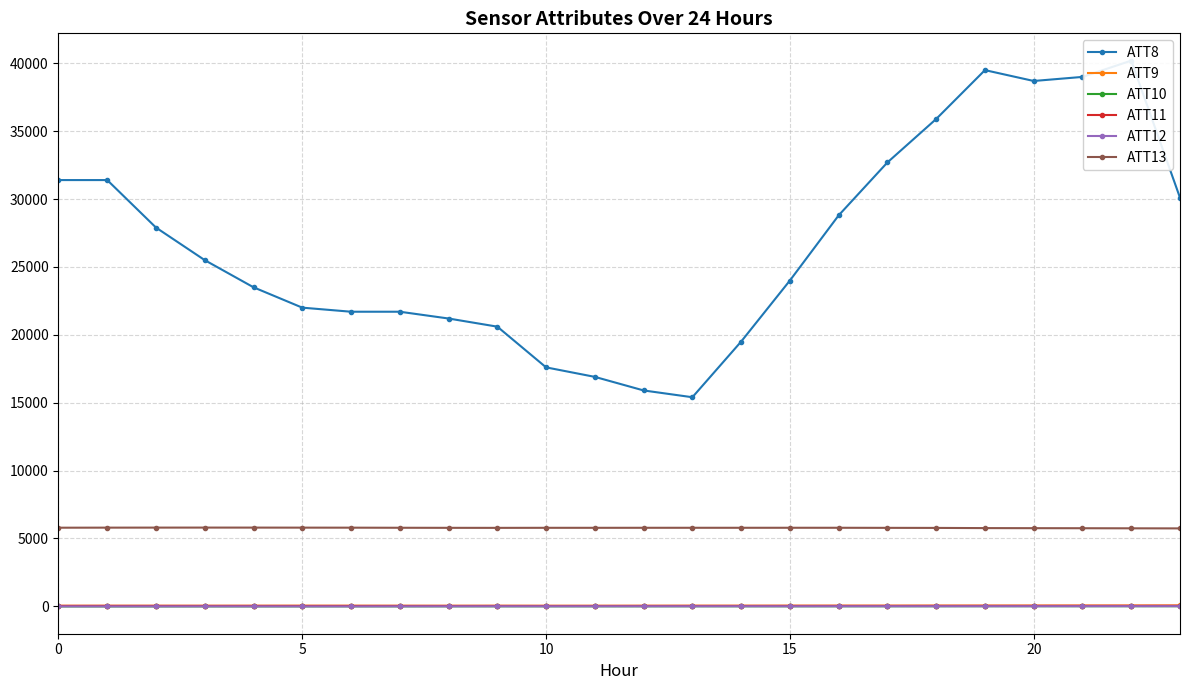

Reading left to right, list all the values displayed in this chart.

ATT8: 31400.0	31400.0	27900.0	25500.0	23500.0	22000.0	21700.0	21700.0	21200.0	20600.0	17600.0	16900.0	15900.0	15400.0	19500.0	24000.0	28800.0	32700.0	35900.0	39500.0	38700.0	39000.0	40200.0	30100.0
ATT9: 37.2	37.6	36.5	35.3	37.6	40.9	39.5	36.6	35.6	37.9	36.8	36.1	37.7	40.0	40.0	42.4	43.6	44.7	47.6	48.6	50.1	51.4	53.9	57.8
ATT10: -12.0	-12.5	-11.9	-9.7	-9.7	-8.5	-6.2	-7.5	-4.7	-4.5	-4.3	-4.4	-3.8	-1.8	-2.3	-3.0	-1.8	-0.7	1.1	4.0	3.8	2.8	4.0	4.0
ATT11: 29.7	31.3	31.1	30.8	30.2	28.5	28.7	29.2	28.4	29.6	26.4	26.9	28.9	30.5	30.3	31.7	32.3	31.2	33.2	34.0	34.3	36.9	37.1	39.0
ATT12: -8.9	-9.9	-8.8	-7.3	-7.5	-9.9	-10.8	-6.1	-5.1	-1.8	-3.3	-2.4	-1.2	-1.1	-0.4	-1.6	-0.1	0.2	1.0	1.5	2.3	3.8	4.8	6.1
ATT13: 5787.8	5792.3	5795.0	5796.7	5795.3	5792.7	5790.2	5783.4	5778.3	5776.1	5779.9	5779.7	5781.6	5782.1	5781.8	5783.2	5782.7	5776.8	5772.5	5758.7	5752.9	5748.8	5742.4	5736.4